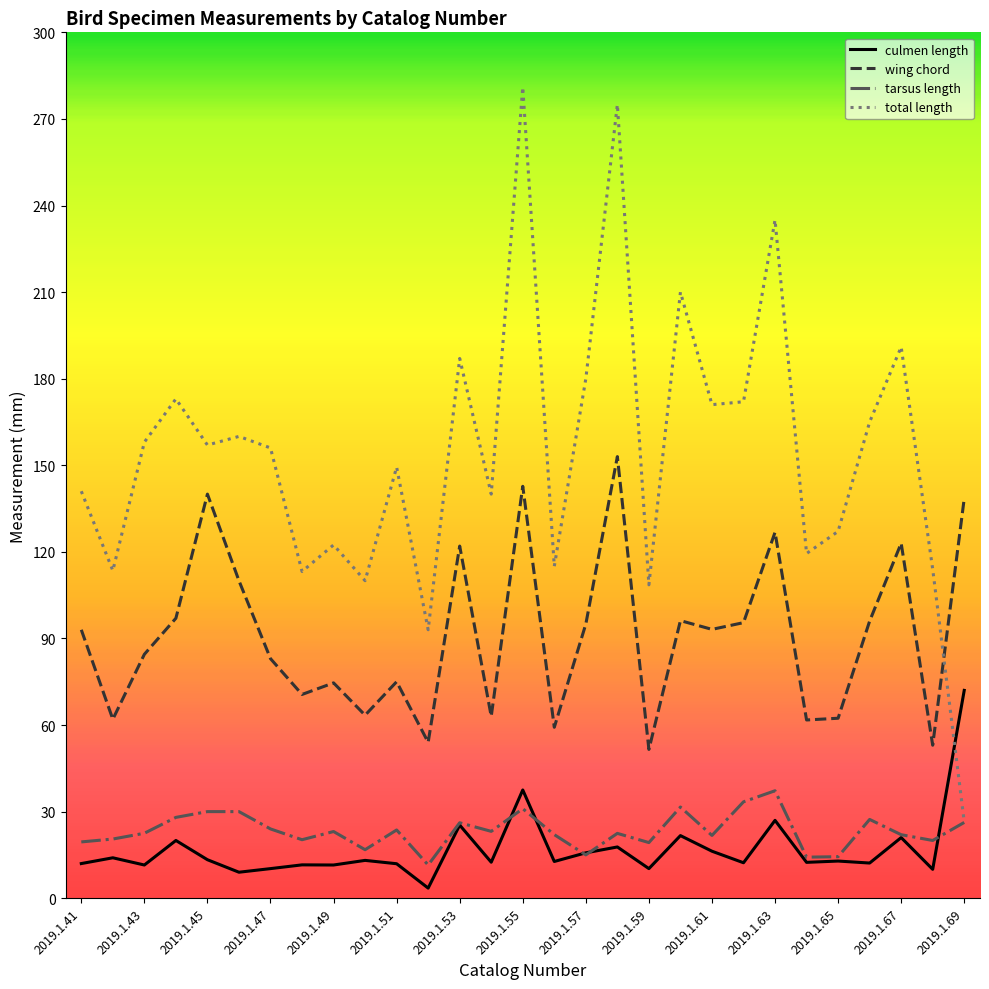

True or false: tarsus length and wing chord cross at least once.

False